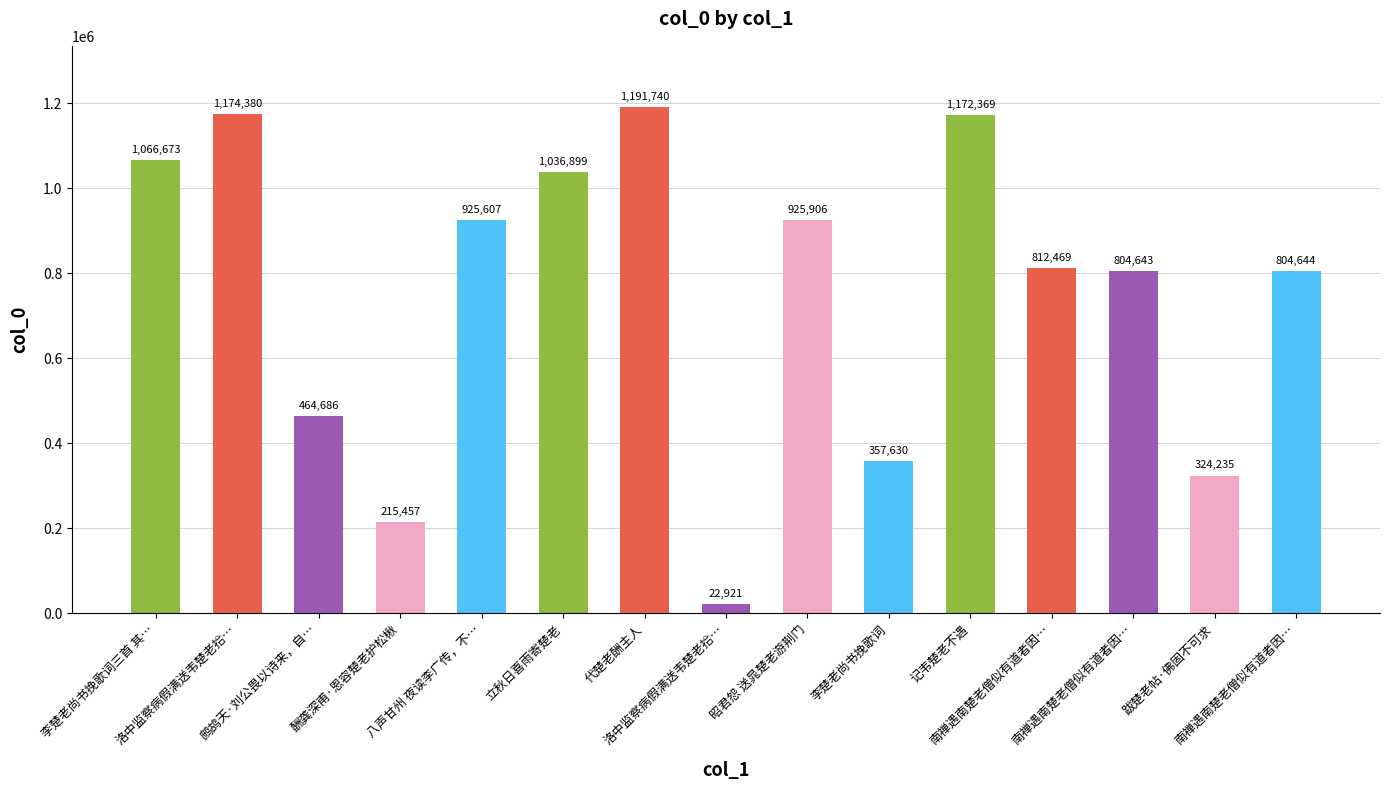

How many series are shown in this chart?

1